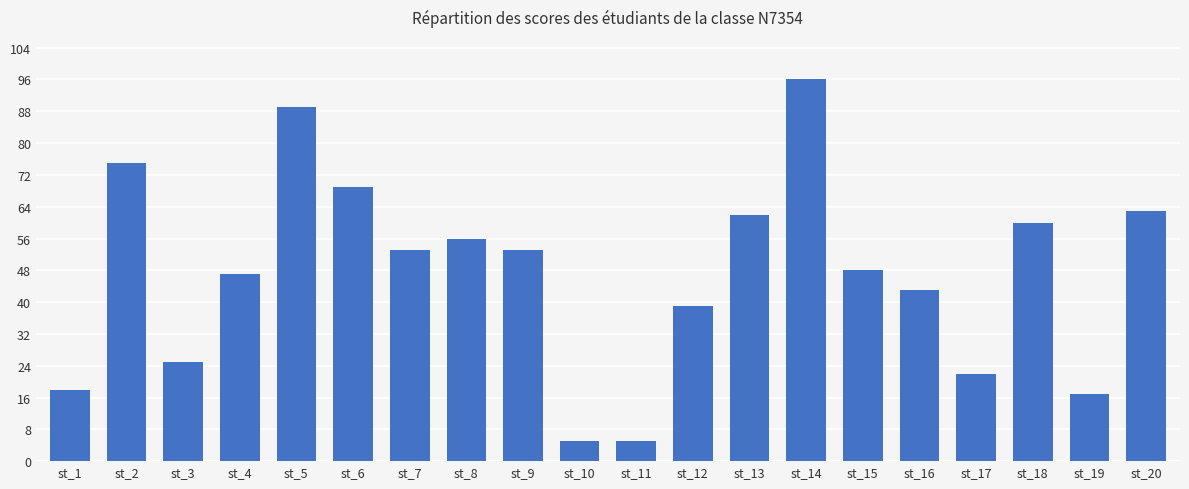

Are the bars horizontal?

No